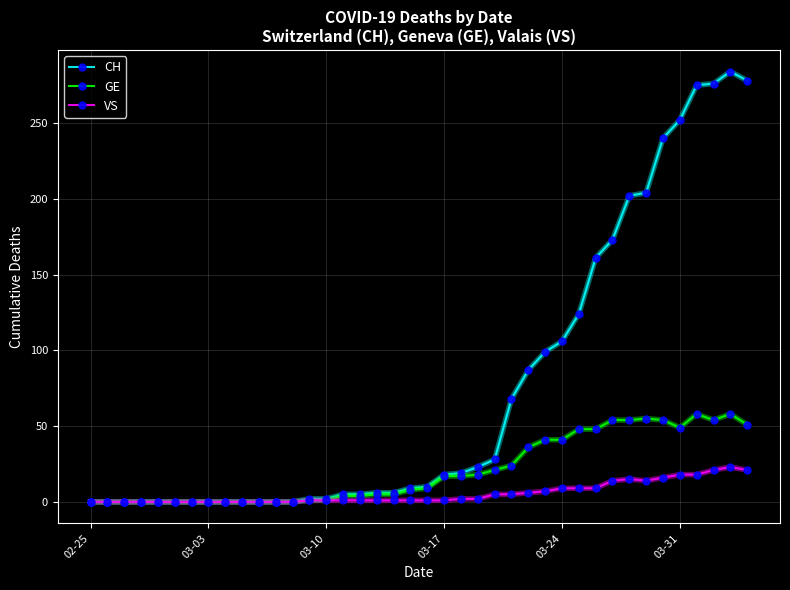

What are all the series names shown in the legend?

CH, GE, VS